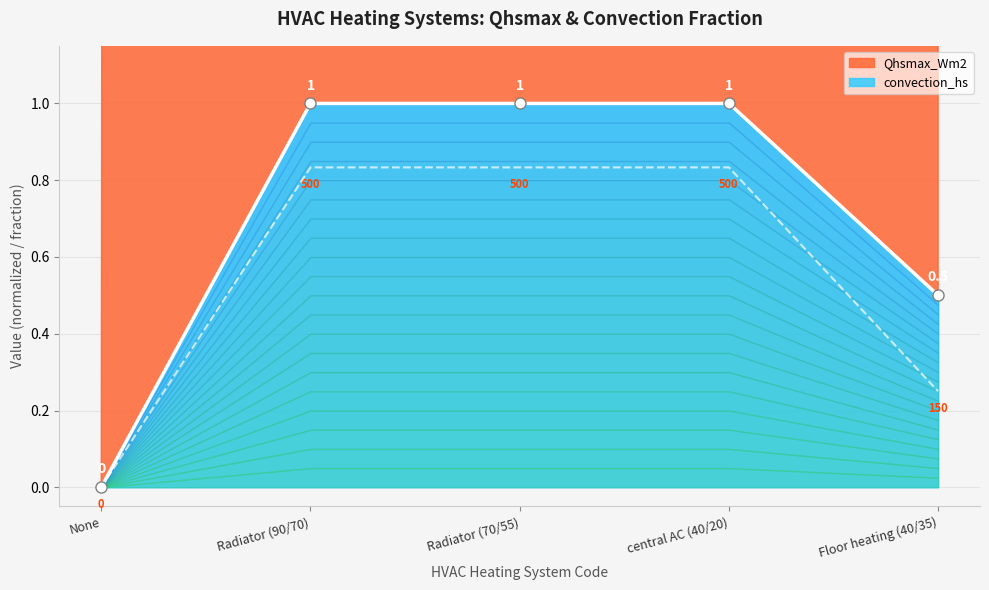

What are all the series names shown in the legend?

convection_hs, Qhsmax_Wm2